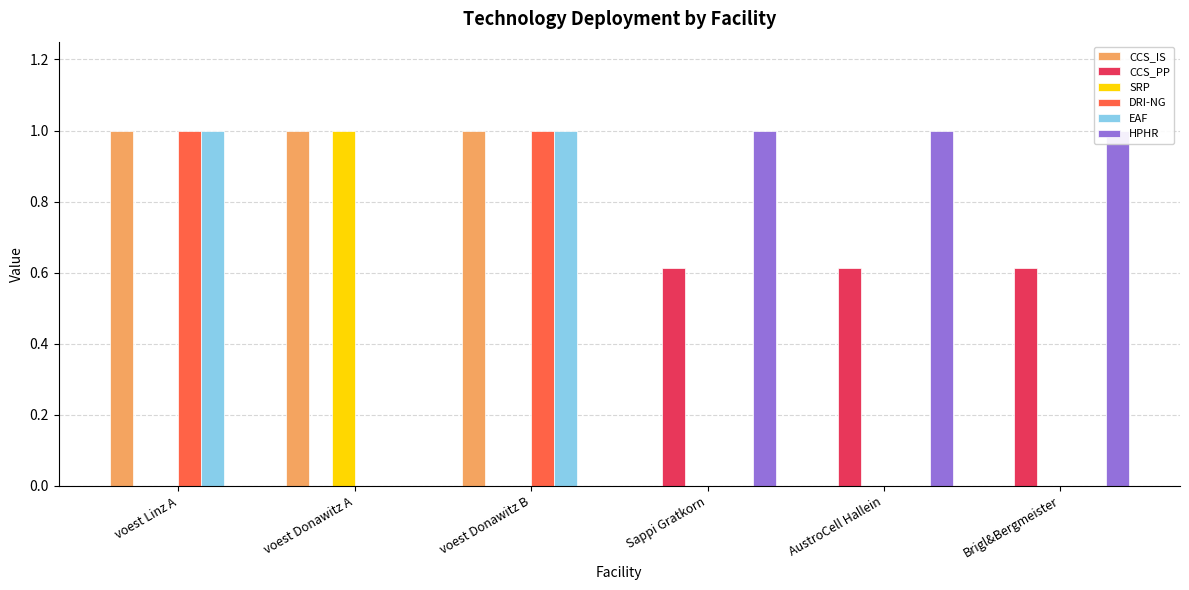

List the labels in order of CCS_IS value, smallest first.

Sappi Gratkorn, AustroCell Hallein, Brigl&Bergmeister, voest Linz A, voest Donawitz B, voest Donawitz A